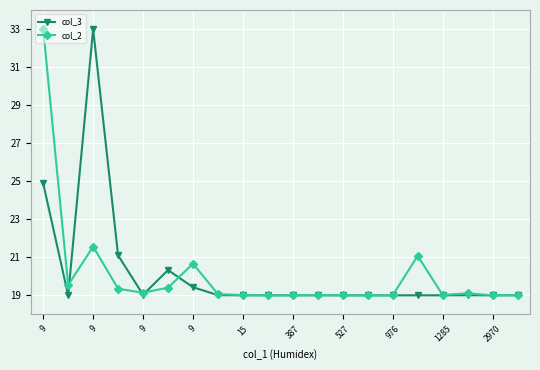

What is the lowest value of the col_3 series?

19.0